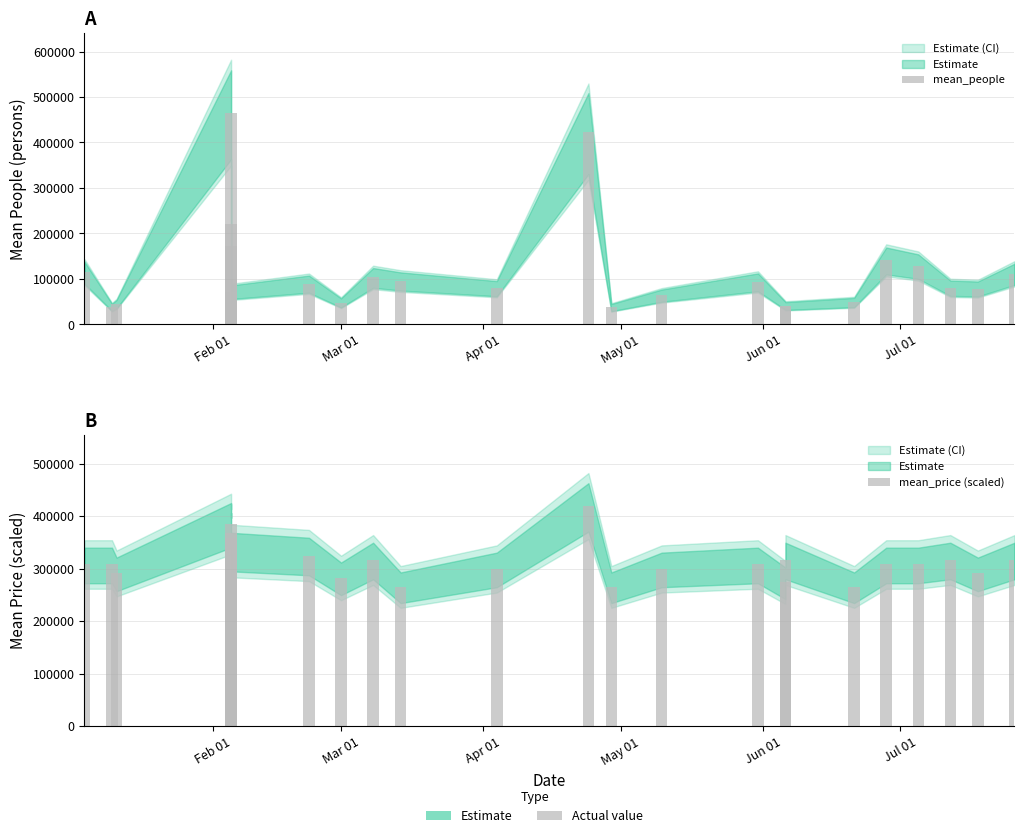

The value of mean_people at Mar 01 is 20761.4. True or false?

False